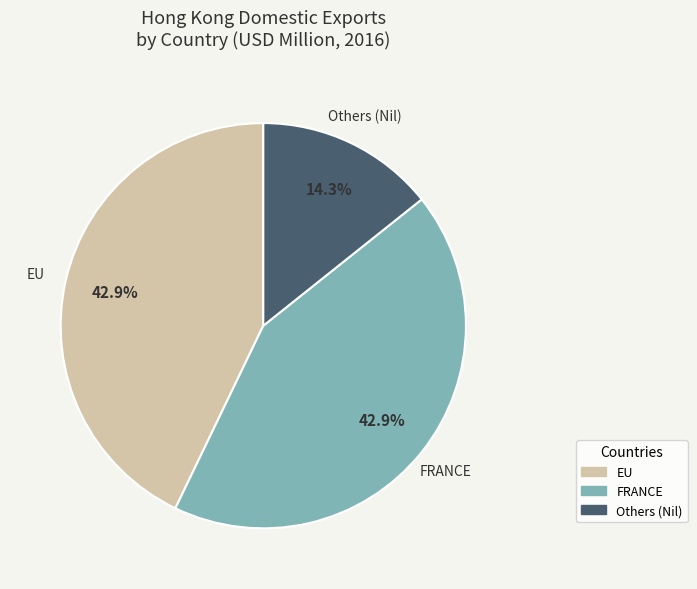

Is there any slice that represents more than half of the pie?

No